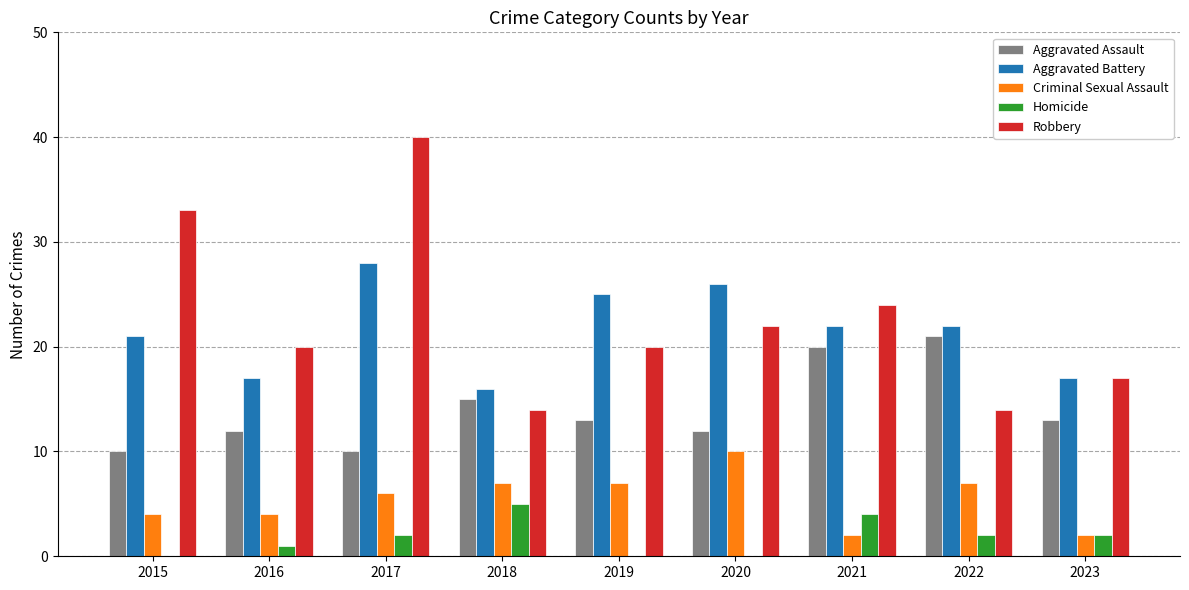

Where is Robbery nearest to the value 27?

2021